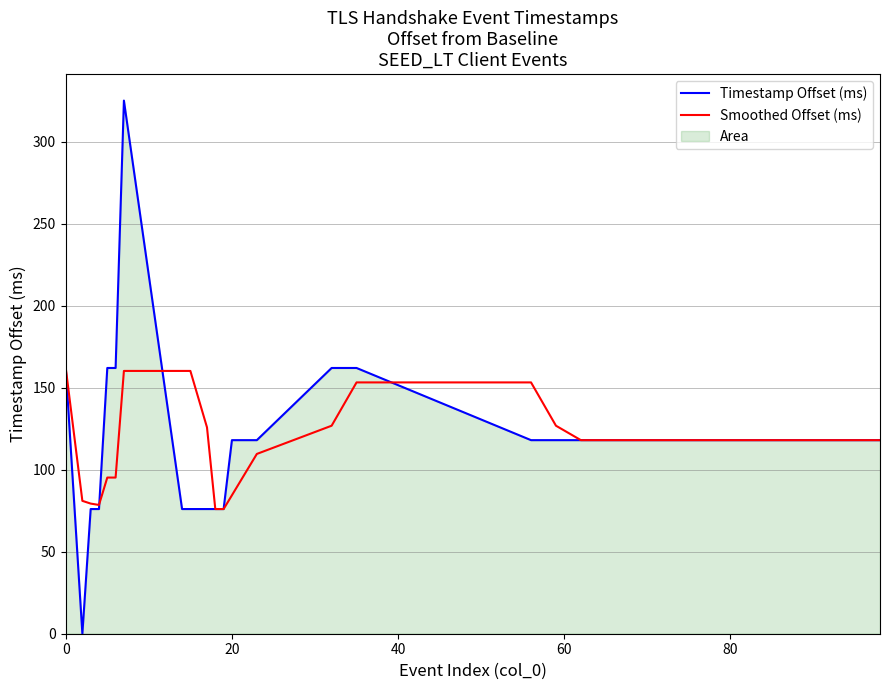

What is the greatest value displayed?

325.0